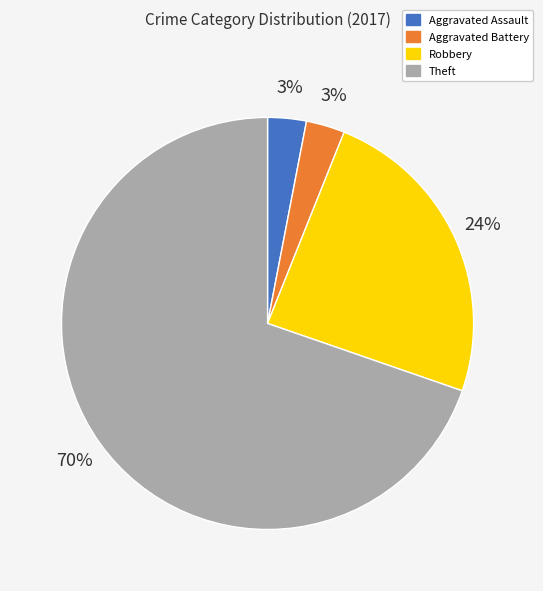

To the nearest percent, what is the combined percentage of Aggravated Assault and Aggravated Battery?

6%